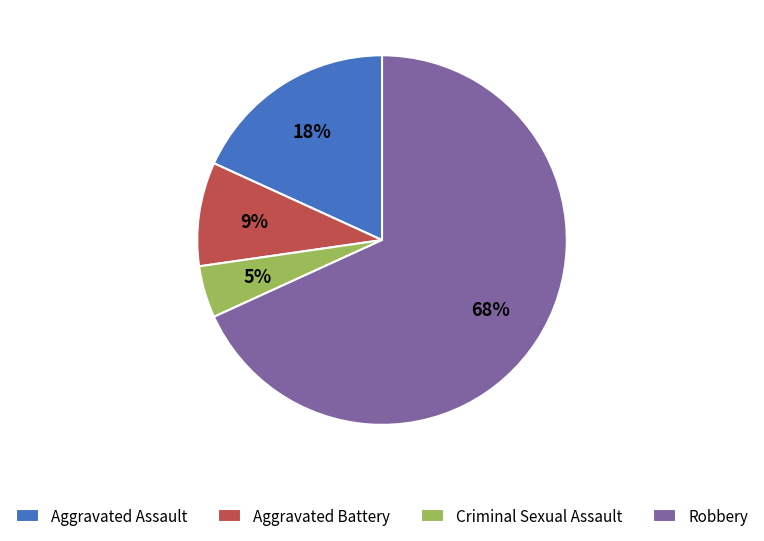

The Robbery slice represents 55% of the pie. True or false?

False